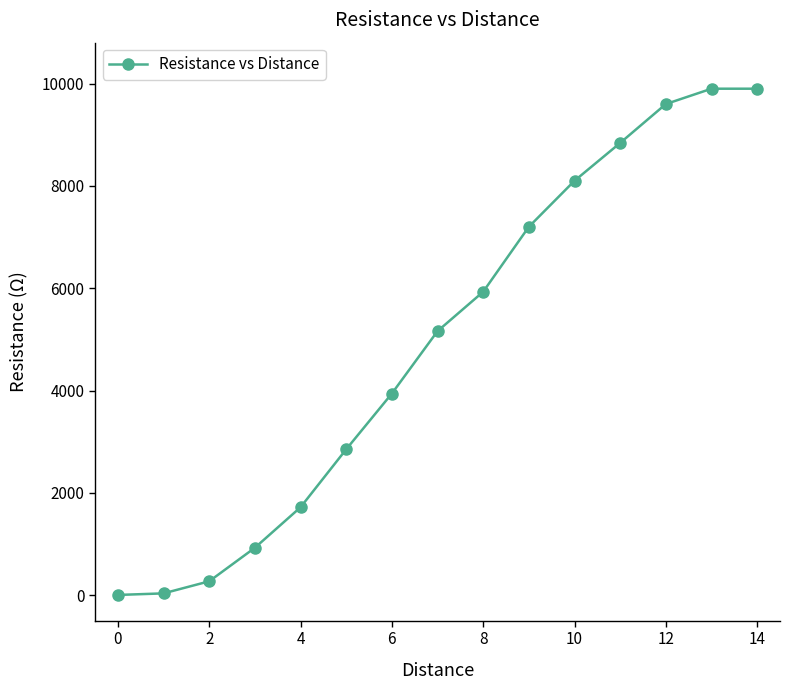

What is the maximum value shown in the chart?

9900.0